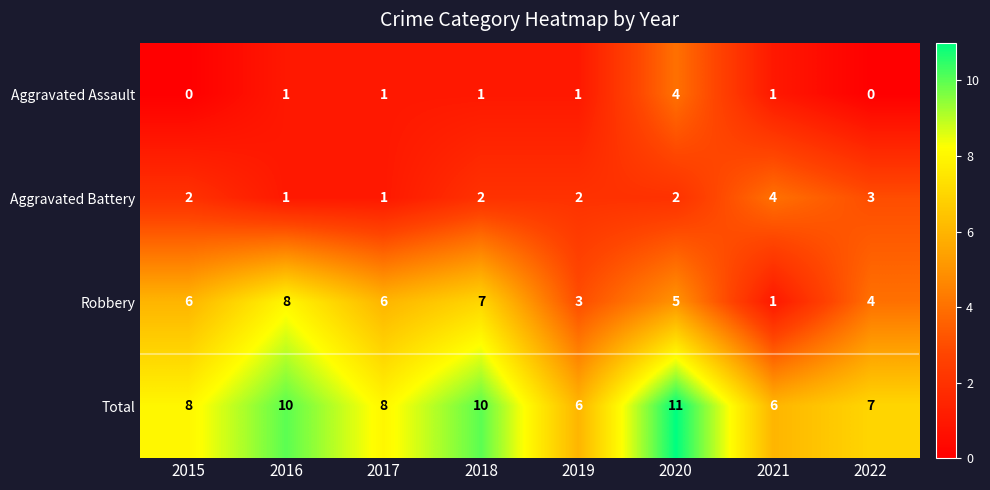

Which series has the widest spread of values?

Robbery